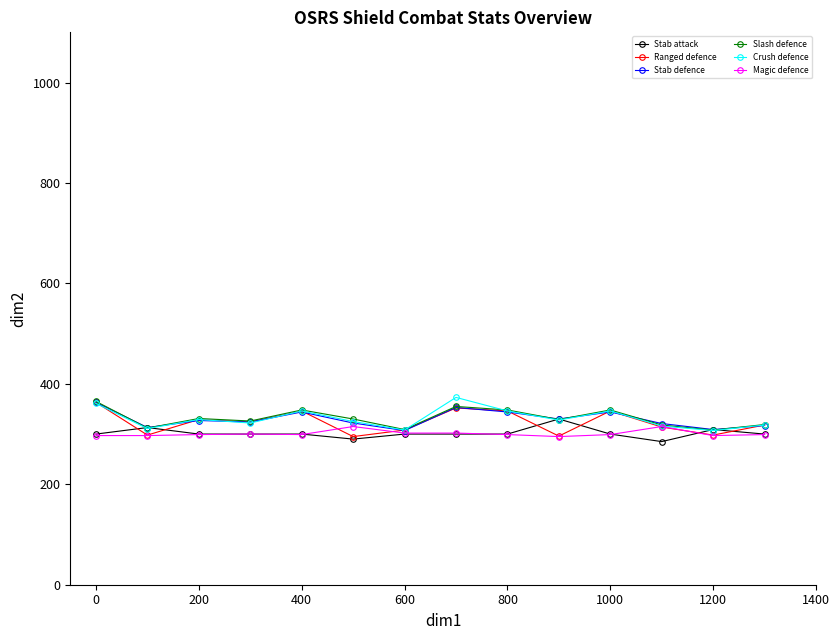

What is the sum of all Magic defence values?

4215